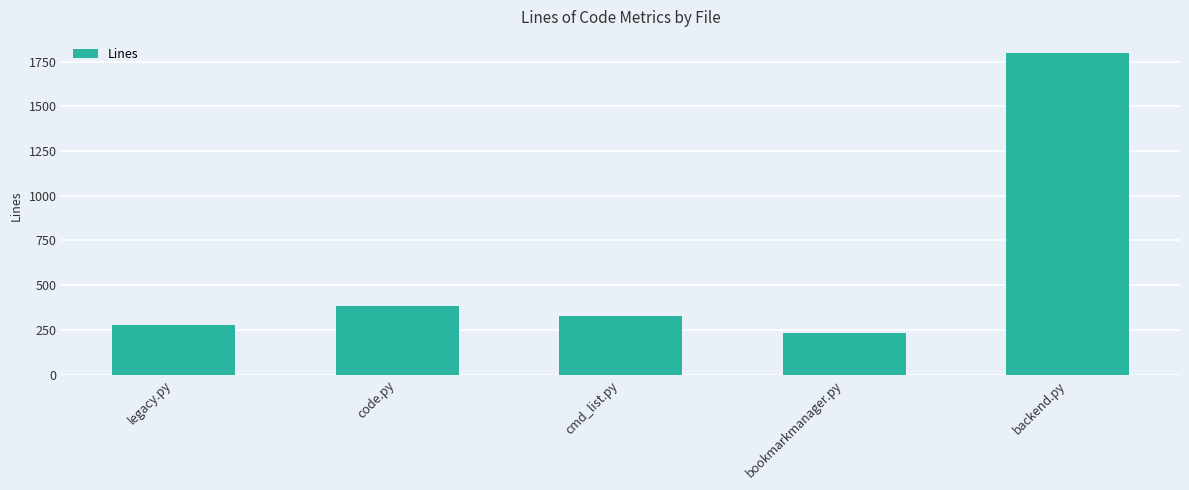

Rank the categories by value from lowest to highest.

bookmarkmanager.py, legacy.py, cmd_list.py, code.py, backend.py